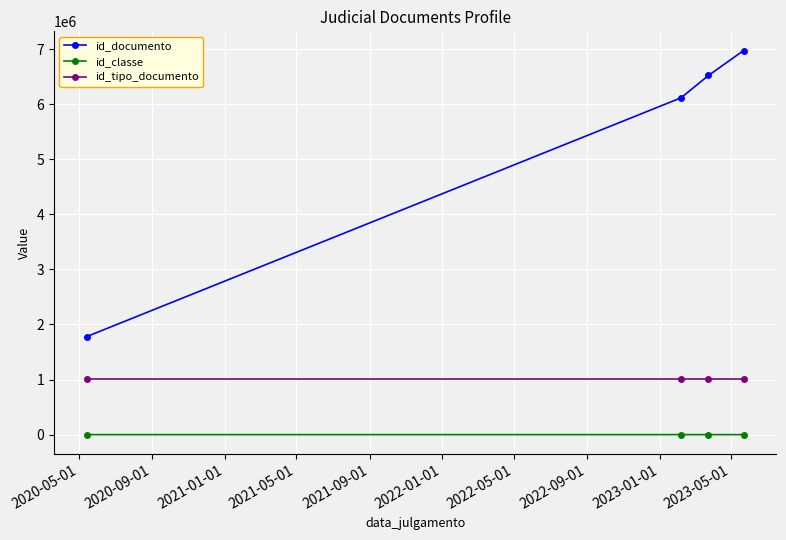

Which series has the widest spread of values?

id_documento